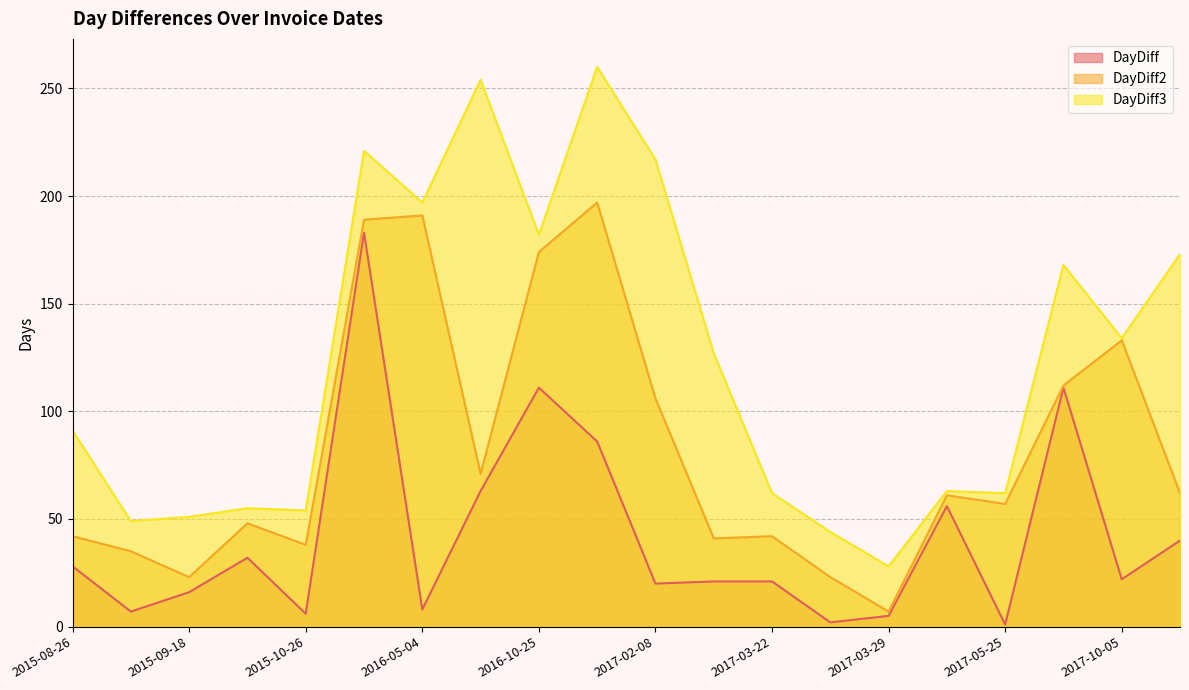

What value does the DayDiff series have at 2017-10-05?

22